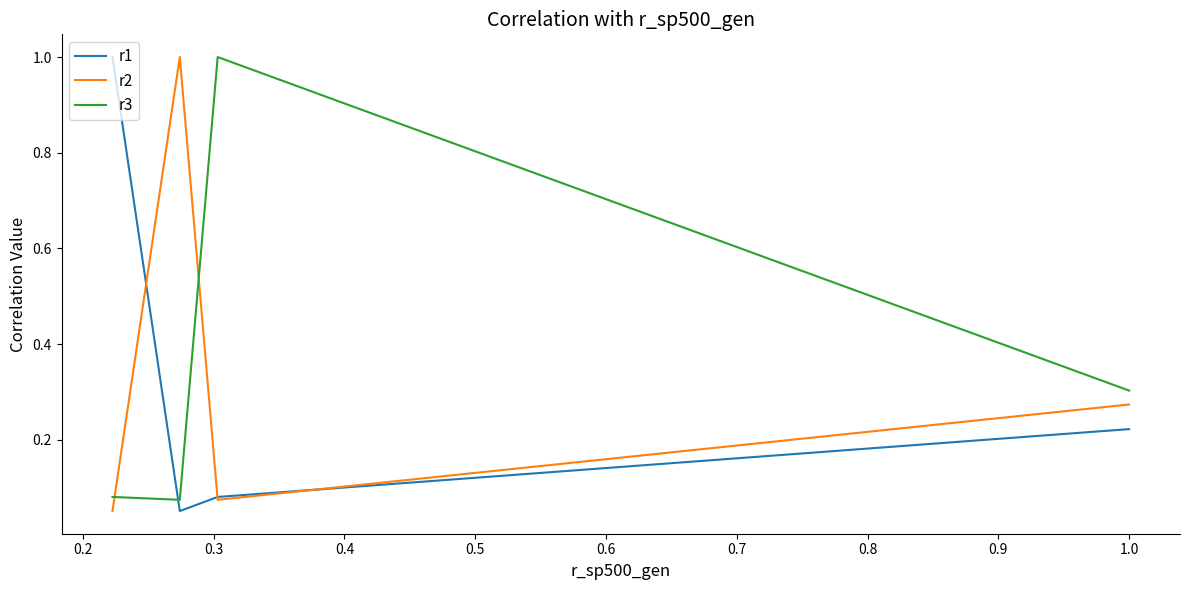

What is the maximum value shown in the chart?

1.0